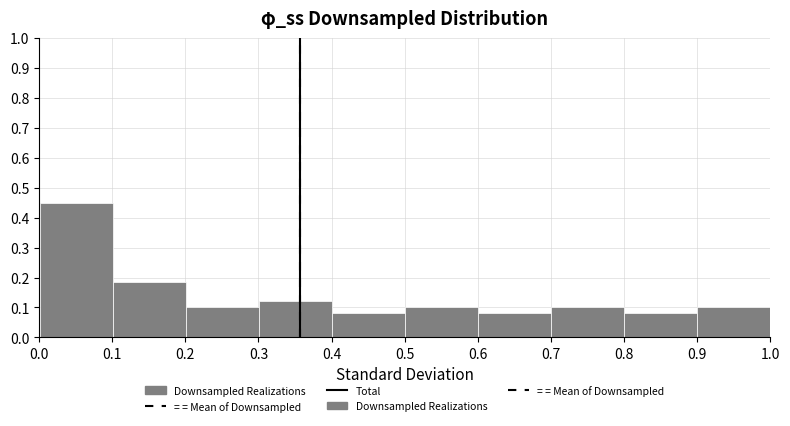

Reading left to right, list every bar in this chart as the range it spans on the x-axis followed by its height. Neither the bar edges nor the heights are printed on the chart, so give them approximately, as read against the axes.

0.0 to 0.1: 0.45
0.1 to 0.2: 0.18
0.2 to 0.3: 0.10
0.3 to 0.4: 0.12
0.4 to 0.5: 0.08
0.5 to 0.6: 0.10
0.6 to 0.7: 0.08
0.7 to 0.8: 0.10
0.8 to 0.9: 0.08
0.9 to 1.0: 0.10